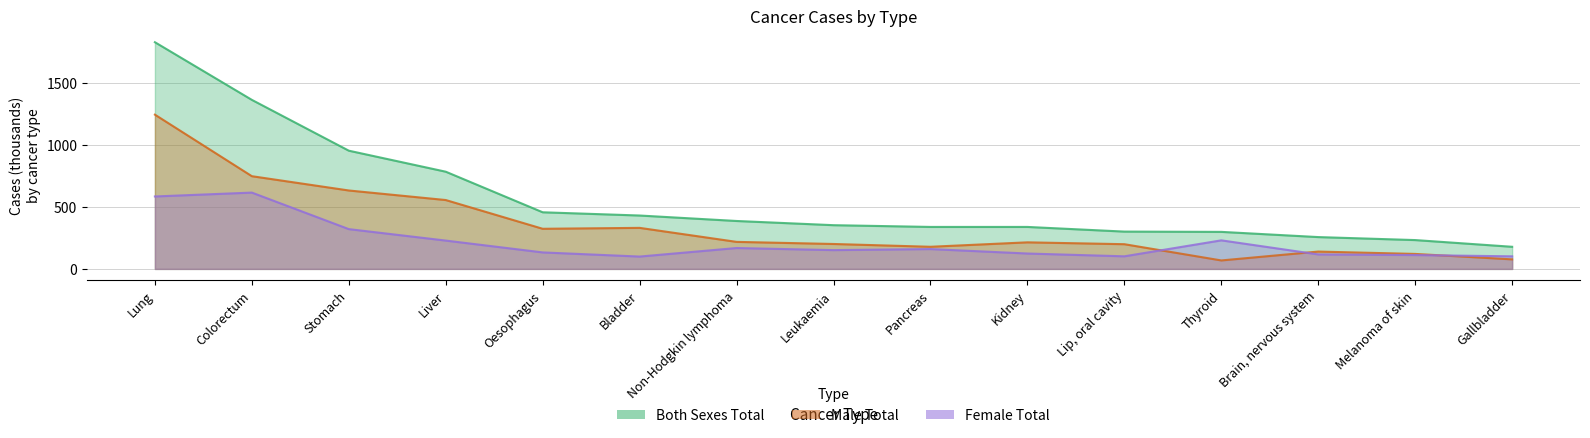

List the labels in order of Both Sexes Total value, largest first.

Lung, Colorectum, Stomach, Liver, Oesophagus, Bladder, Non-Hodgkin lymphoma, Leukaemia, Pancreas, Kidney, Lip, oral cavity, Thyroid, Brain, nervous system, Melanoma of skin, Gallbladder